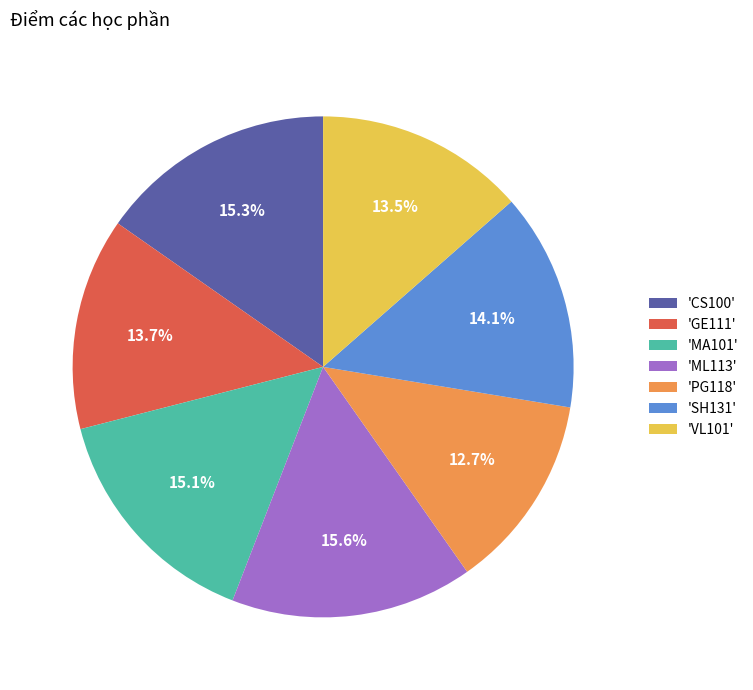

Does any single category account for the majority?

No